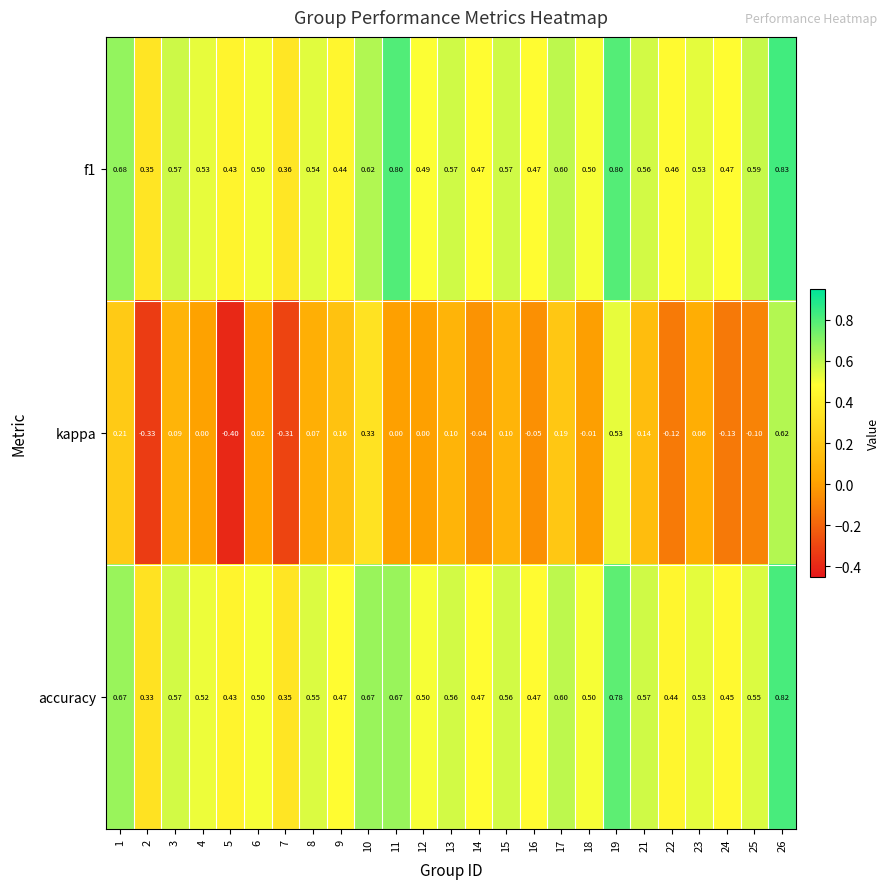

Between 2 and 26, which series saw the biggest shift?

kappa